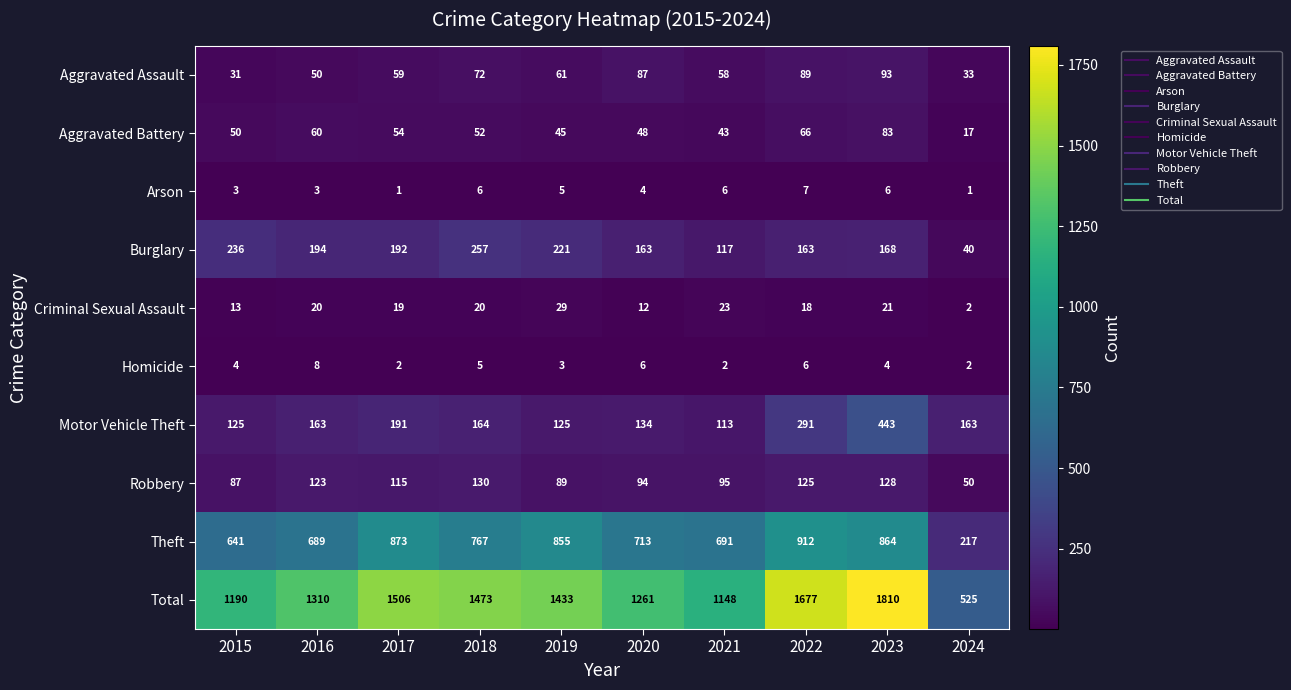

Which series has the largest range (max minus min)?

Total